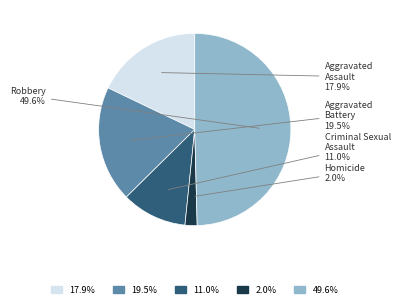

Does Homicide represent more than half of the total?

No